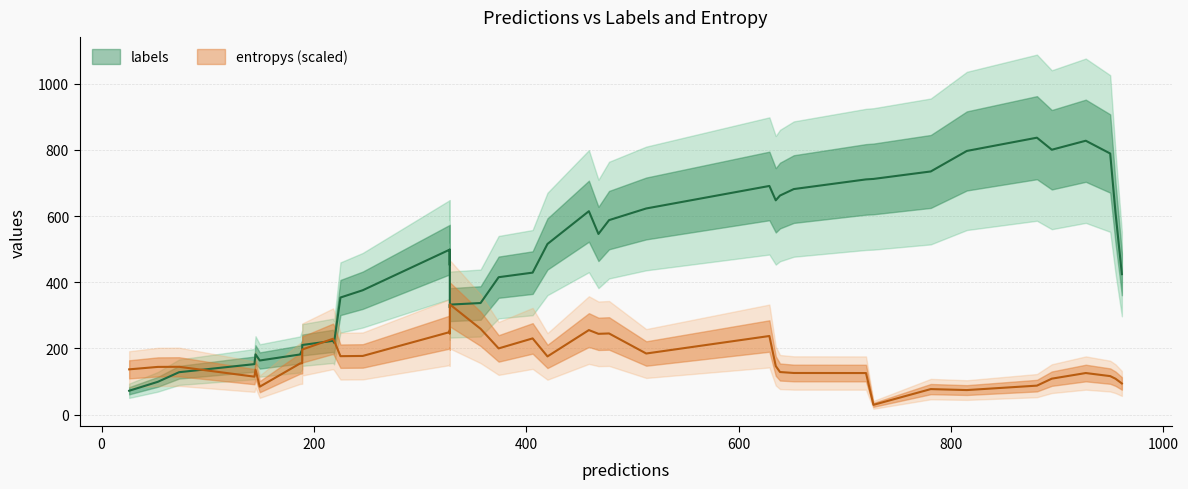

Reading left to right, what are all the values shown in this chart?

labels: 468.0	420.0	951.0	35.0	53.0	219.0	264.0	135.0	201.0	808.0	909.0	226.0	833.0	149.0	145.0	652.0	765.0	30.0	218.0	781.0	572.0	27.0	328.0	599.0	585.0	390.0	727.0	374.0	635.0	857.0	927.0	188.0	159.0	815.0	869.0	459.0	513.0	281.0	629.0	895.0
entropys: 1.5	0.1	0.7	3.2	0.1	1.3	1.8	0.2	0.7	3.2	1.0	2.5	3.7	0.0	0.0	0.3	1.8	2.0	0.0	0.2	1.5	1.0	0.1	0.9	0.3	1.2	0.0	0.6	0.2	1.3	0.5	1.7	1.5	0.1	3.2	2.2	0.9	3.3	0.1	0.3